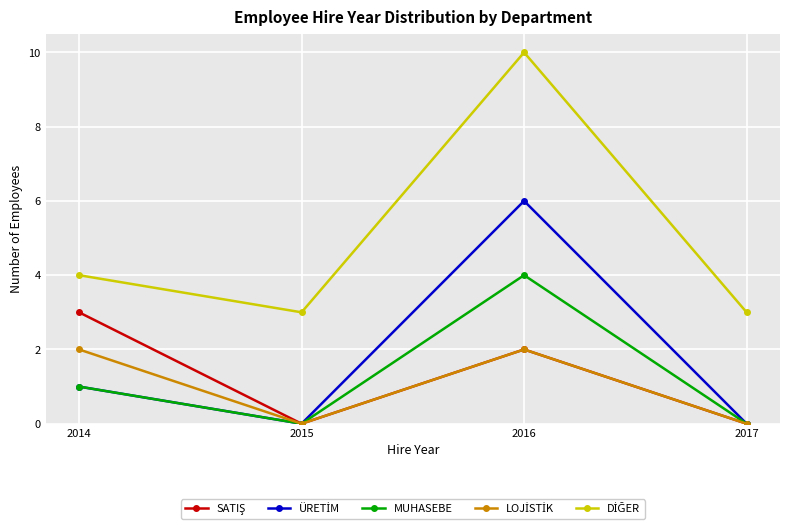

What is the spread (max minus min) of values at 2017?

3